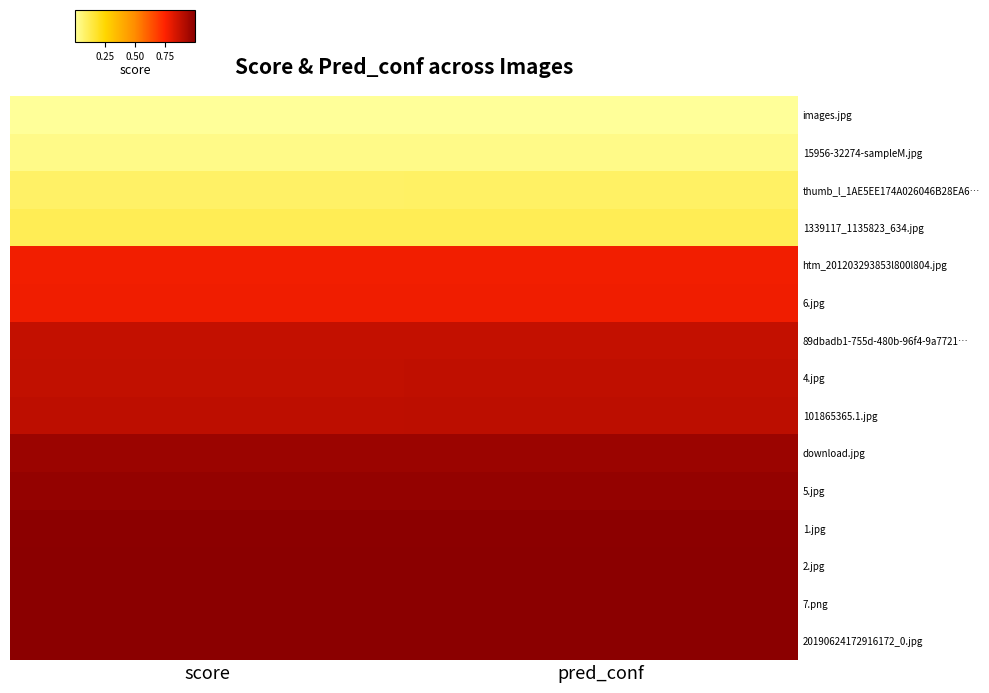

Count the number of data series in this chart.

15